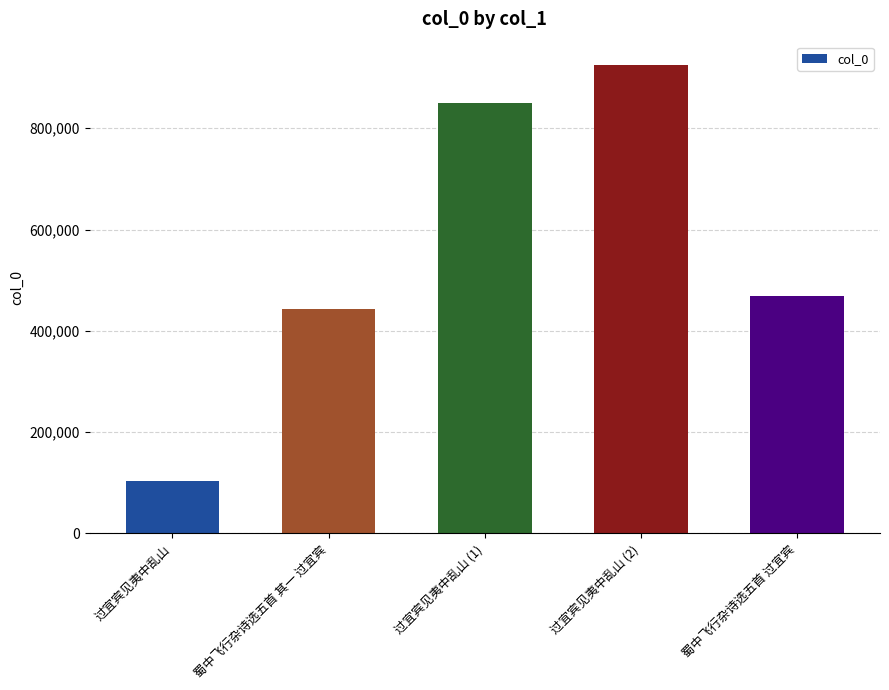

Are the bars horizontal?

No